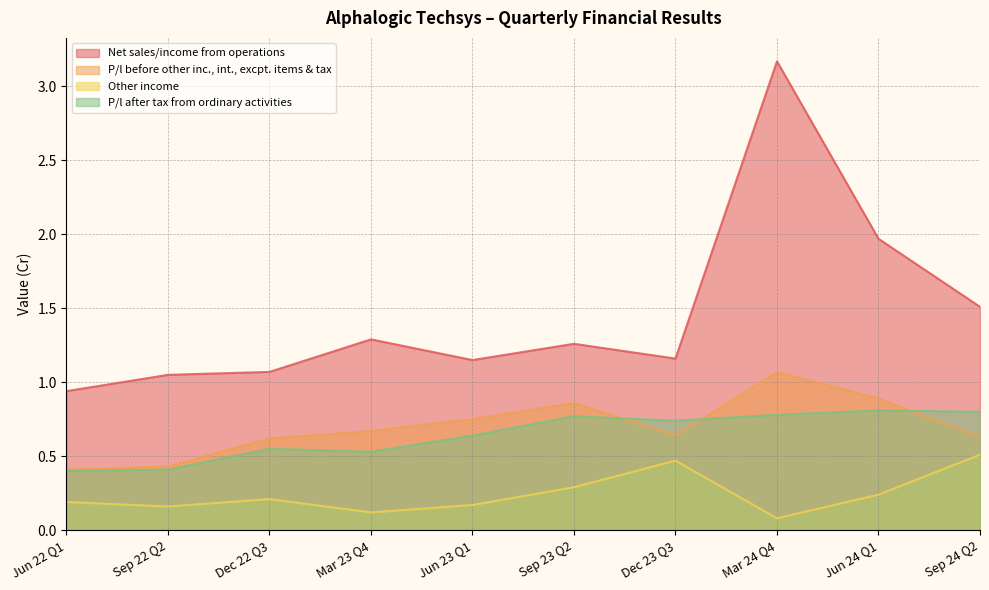

True or false: P/l after tax from ordinary activities and Other income intersect in this chart.

False